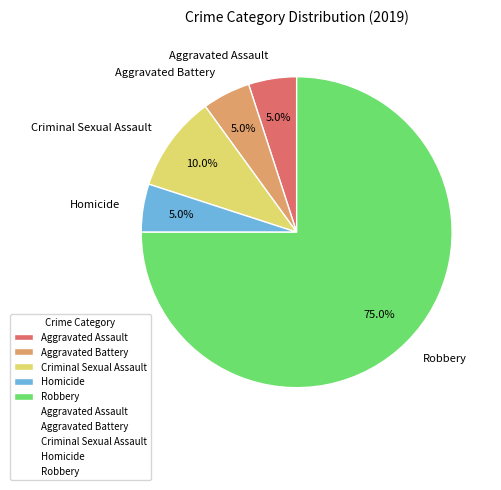

Is it true that Aggravated Battery is 5% of the pie?

True